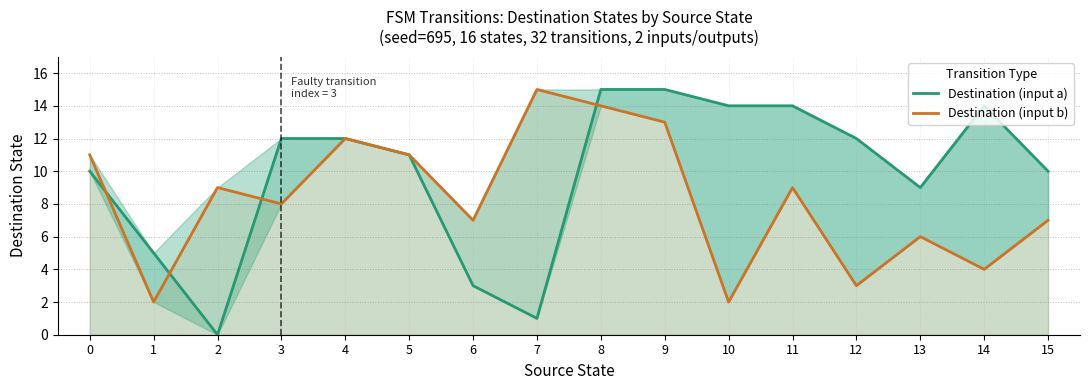

Reading left to right, extract all data points from this chart.

Destination (input a): 0=10	1=5	2=0	3=12	4=12	5=11	6=3	7=1	8=15	9=15	10=14	11=14	12=12	13=9	14=14	15=10
Destination (input b): 0=11	1=2	2=9	3=8	4=12	5=11	6=7	7=15	8=14	9=13	10=2	11=9	12=3	13=6	14=4	15=7